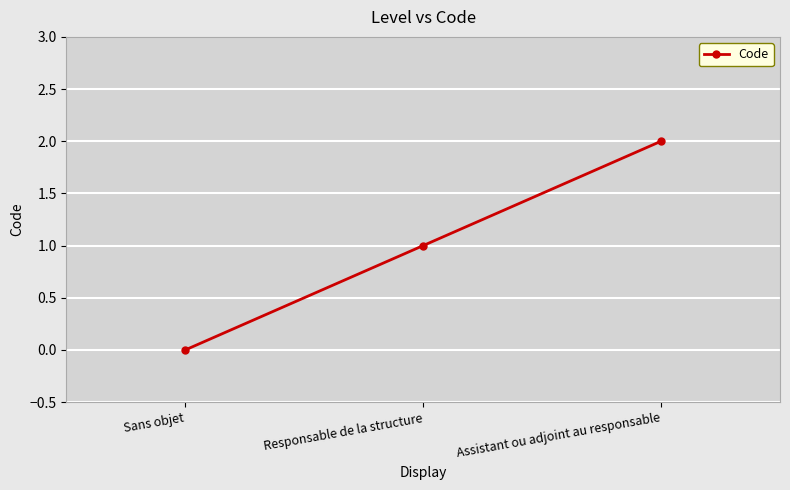

How many positive values are there?

2